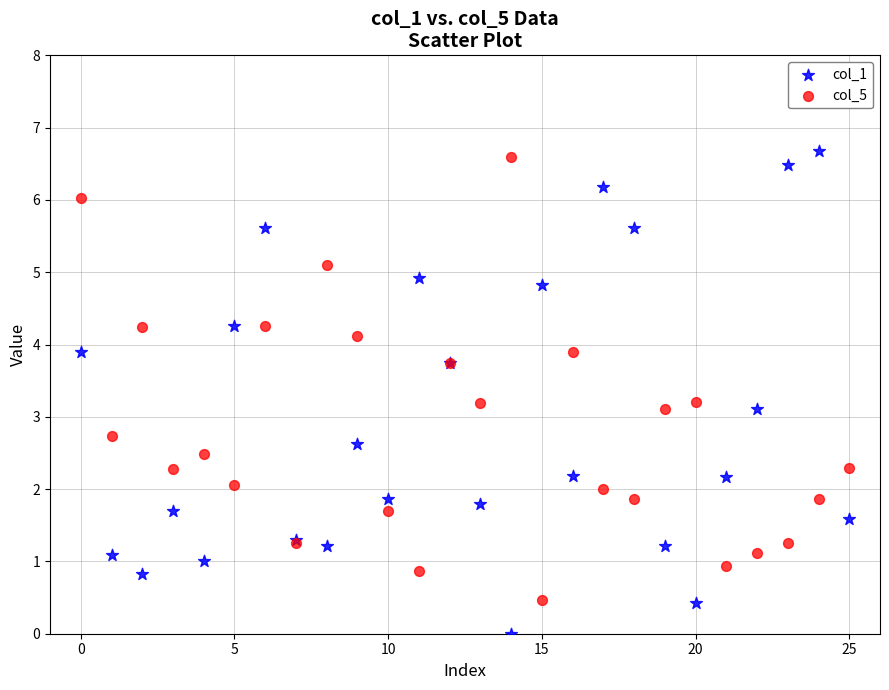

Which series has the largest Y range (max minus min)?

col_1